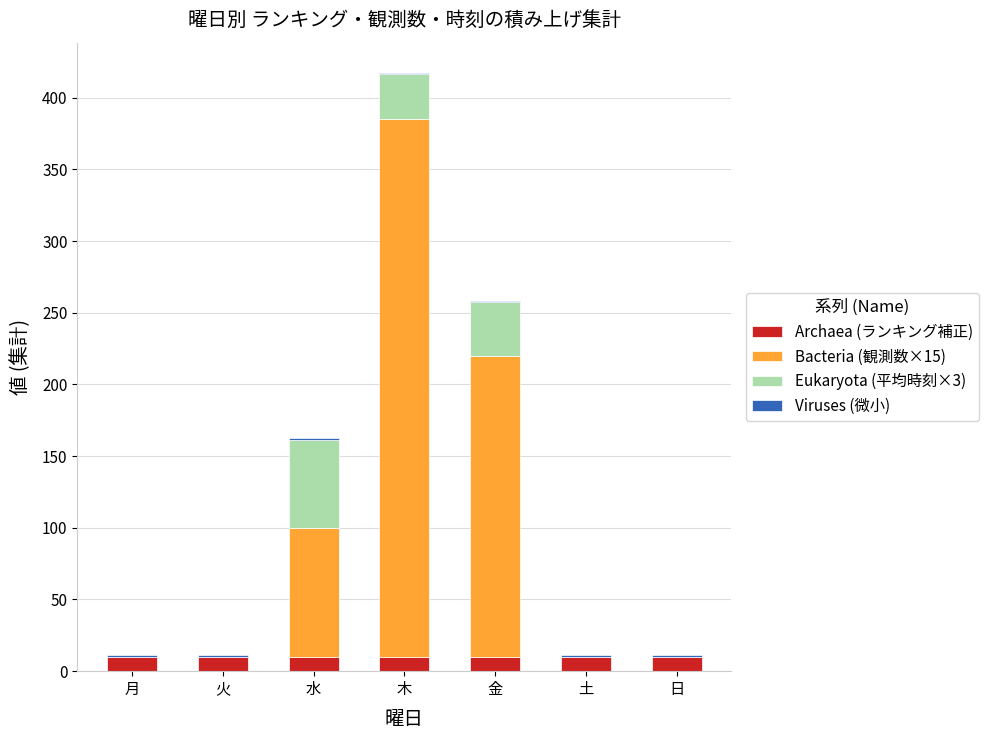

What is the sum of all Archaea (ランキング補正) values?

70.1